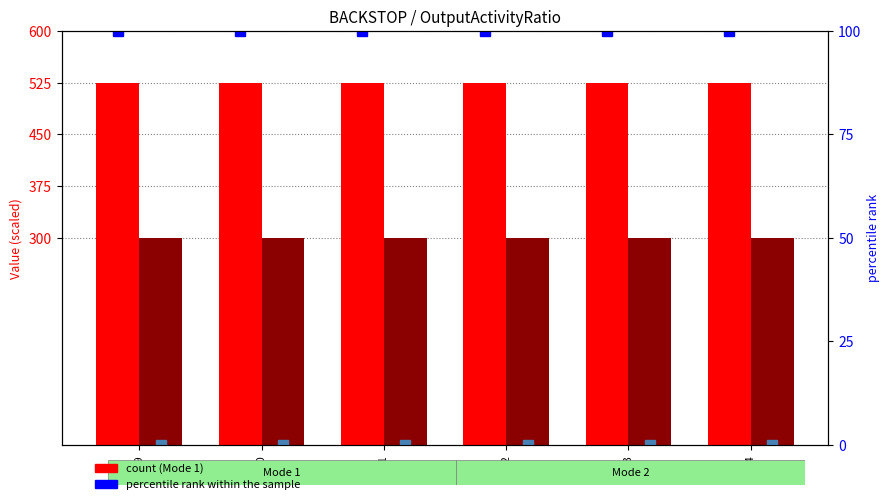

Reading right to left, transcribe all the data shown in this chart.

Mode 1 (count): 525	525	525	525	525	525
Mode 2 (count): 300	300	300	300	300	300
percentile rank (Mode 1): 100	100	100	100	100	100
percentile rank (Mode 2): 0	0	0	0	0	0